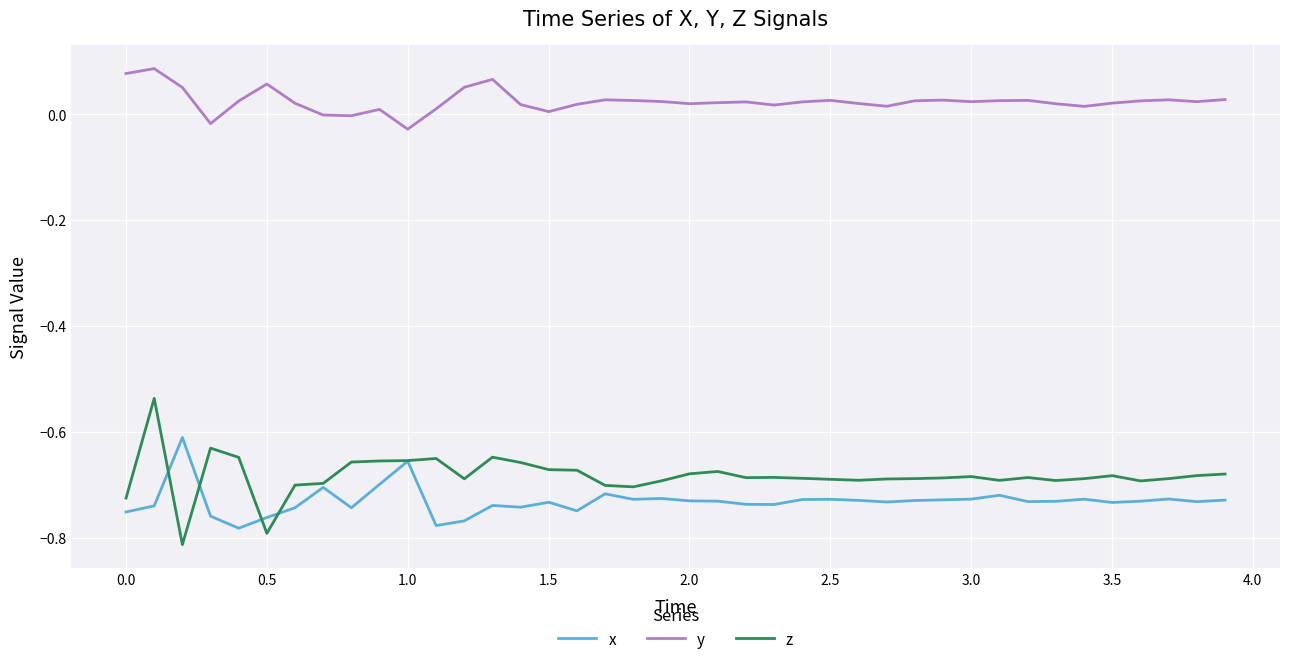

True or false: z and y cross at least once.

False